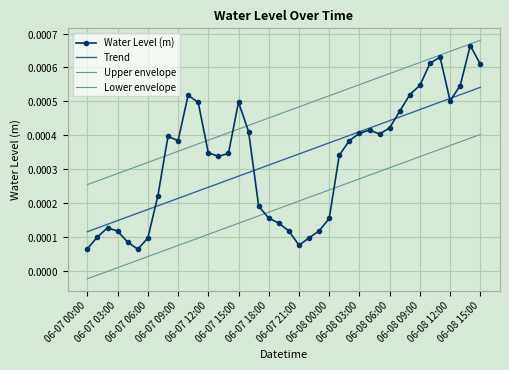

Which series has the largest total across all categories?

Upper envelope